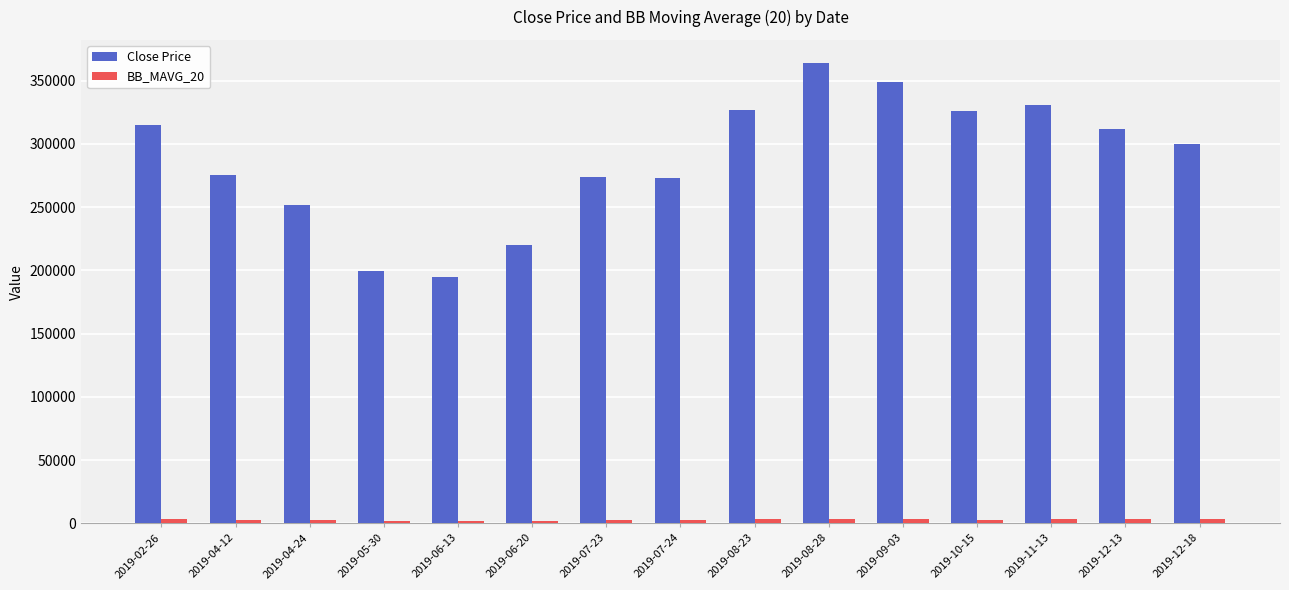

How many data points does each series have?

15